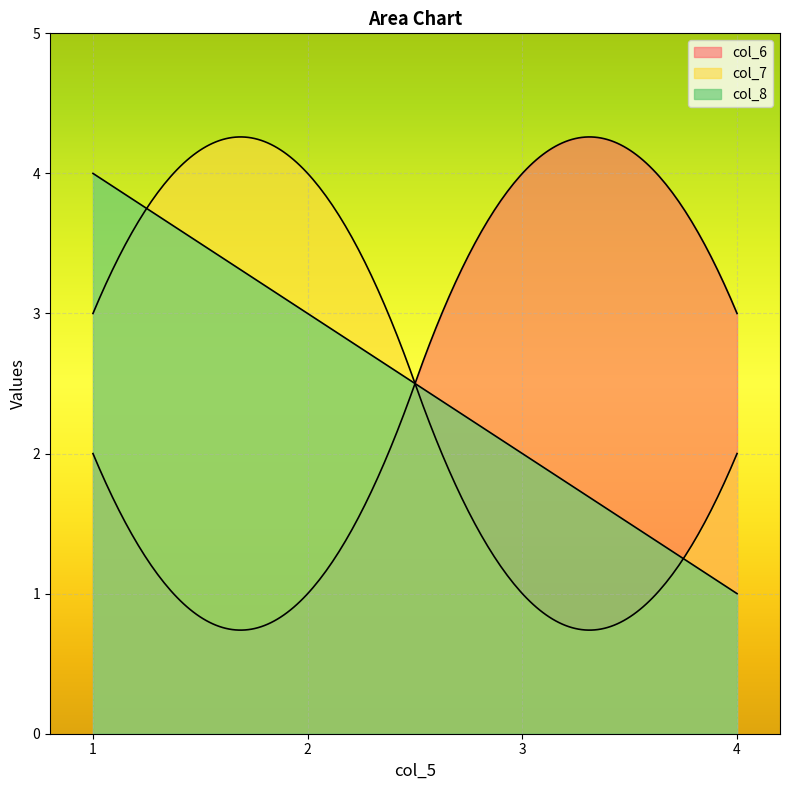

What is the difference between the col_6 values at 3 and 4?

1